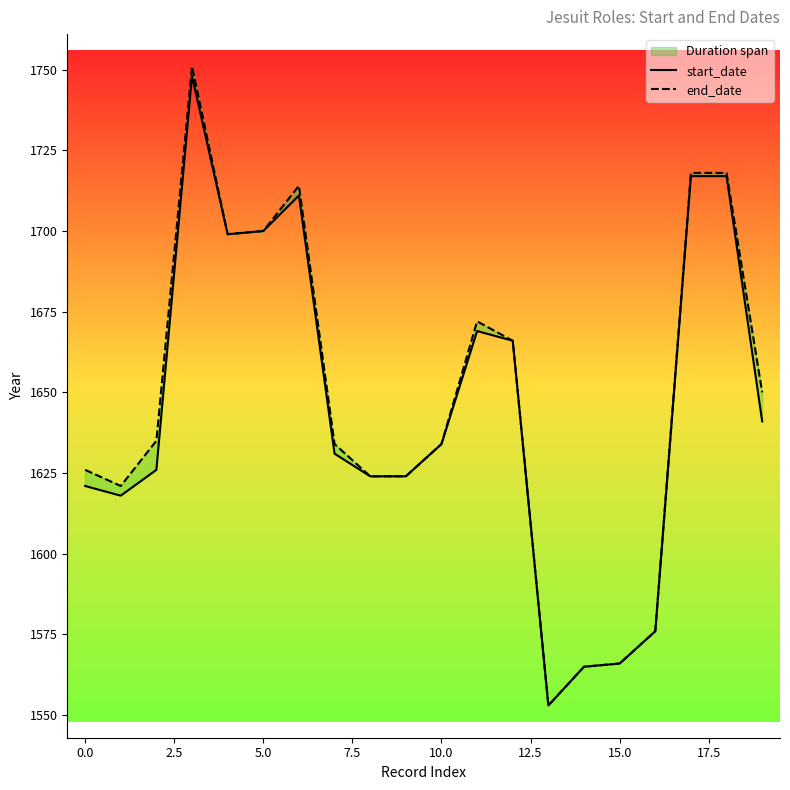

What is the value of the end_date point at the 16th from the left?

1566